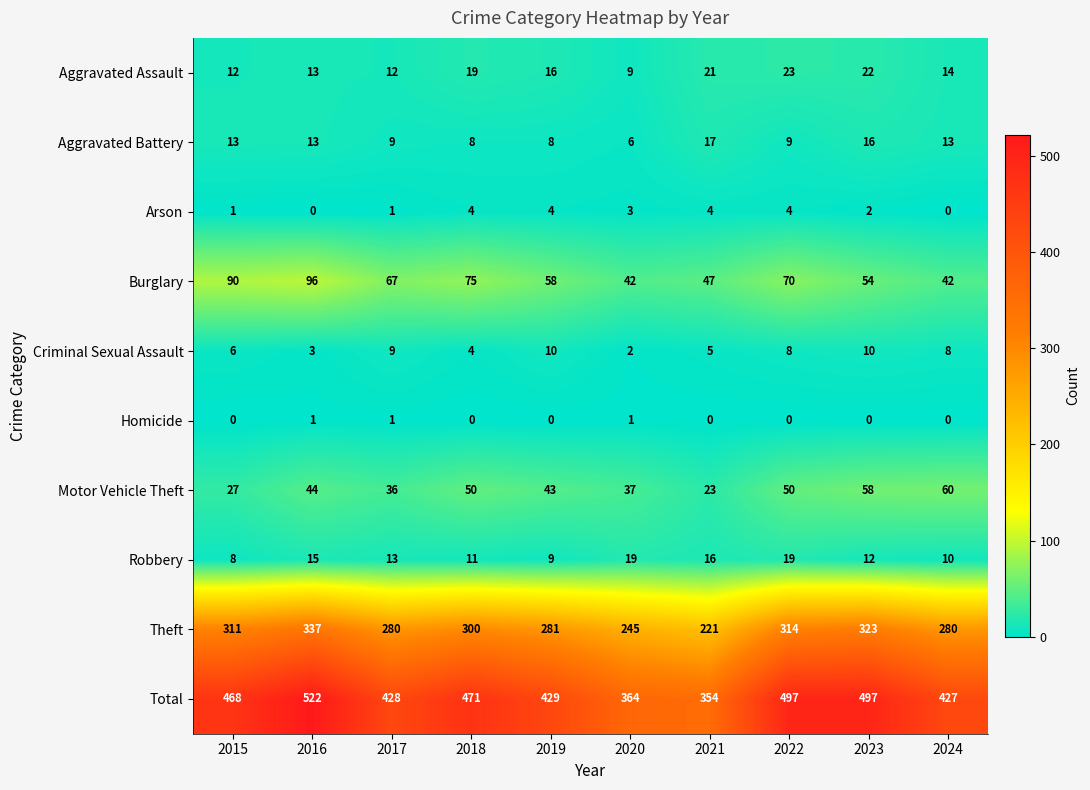

At 2022, list the series in order from smallest to largest.

Homicide, Arson, Criminal Sexual Assault, Aggravated Battery, Robbery, Aggravated Assault, Motor Vehicle Theft, Burglary, Theft, Total